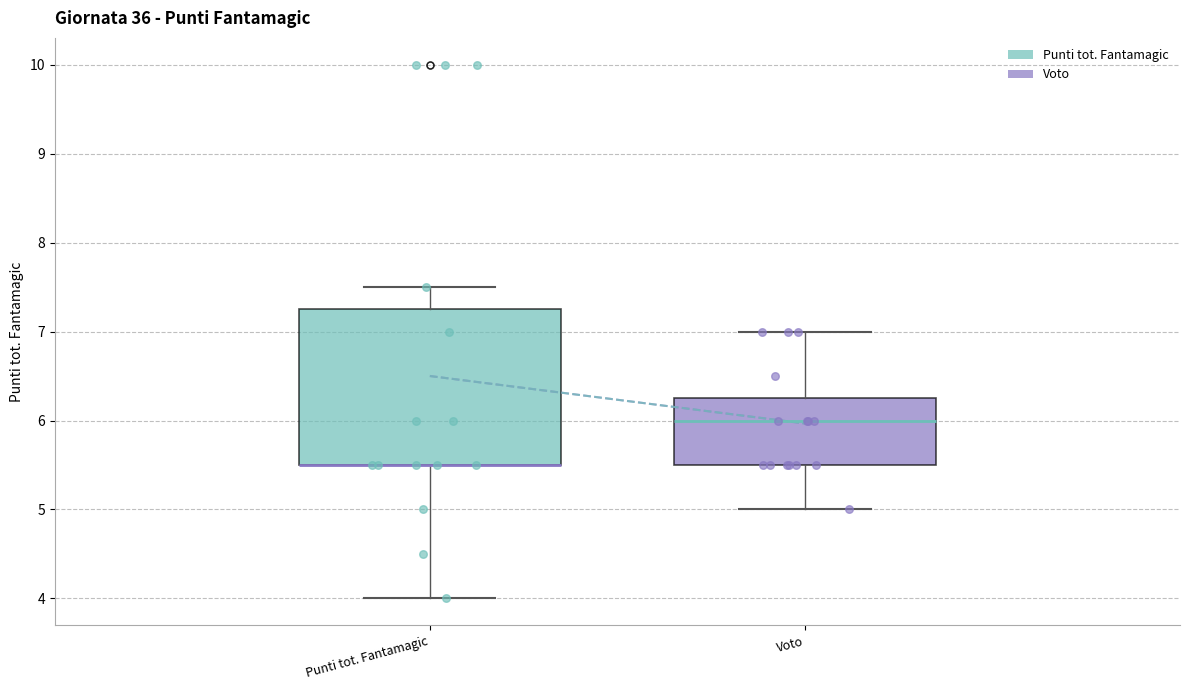

Reading left to right, transcribe this box plot: for each box, give where its median line is, the range the box spans, and where its two whiskers end, as read against the y-axis. The values are not printed on the chart, so give them approximately, as read against the axis.

Punti tot. Fantamagic: median 5.5 (drawn on the box's lower edge), box 5.5 to 7.3, whiskers 4.0 to 7.5
Voto: median 6.0, box 5.5 to 6.3, whiskers 5.0 to 7.0